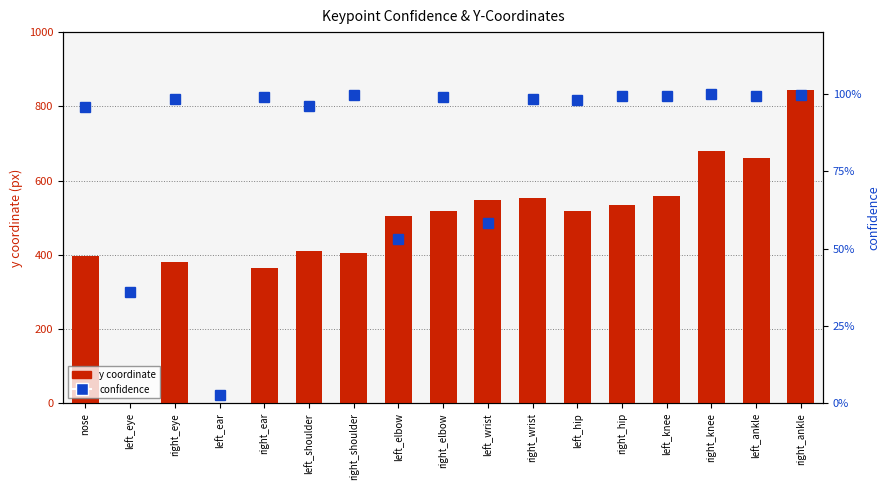

What is the difference between the highest and lowest values at left_elbow?

505.3